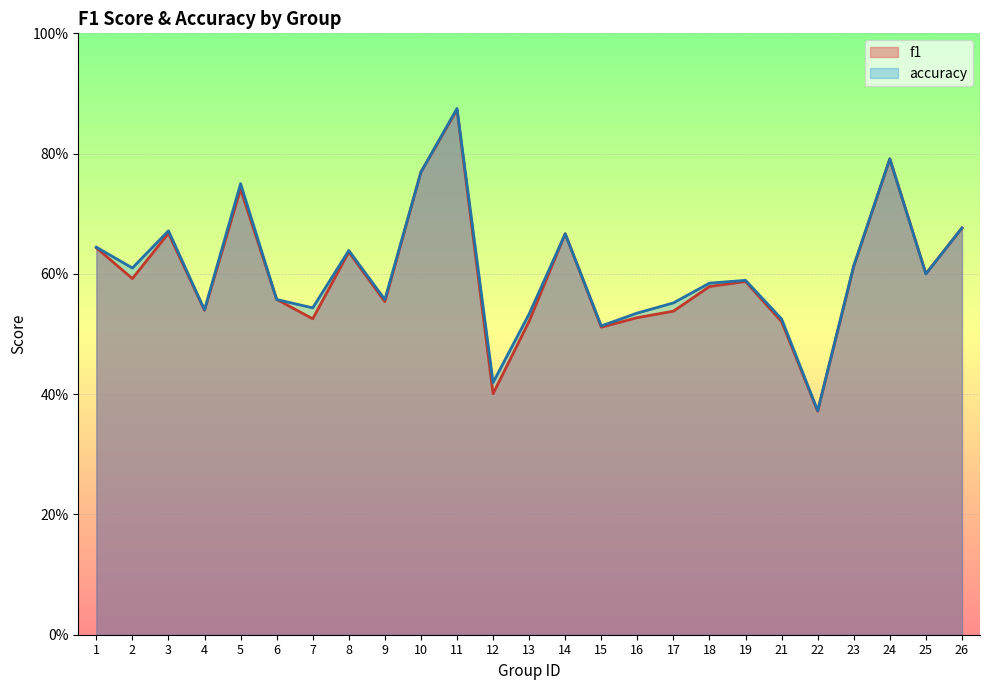

What are all the series names shown in the legend?

f1, accuracy